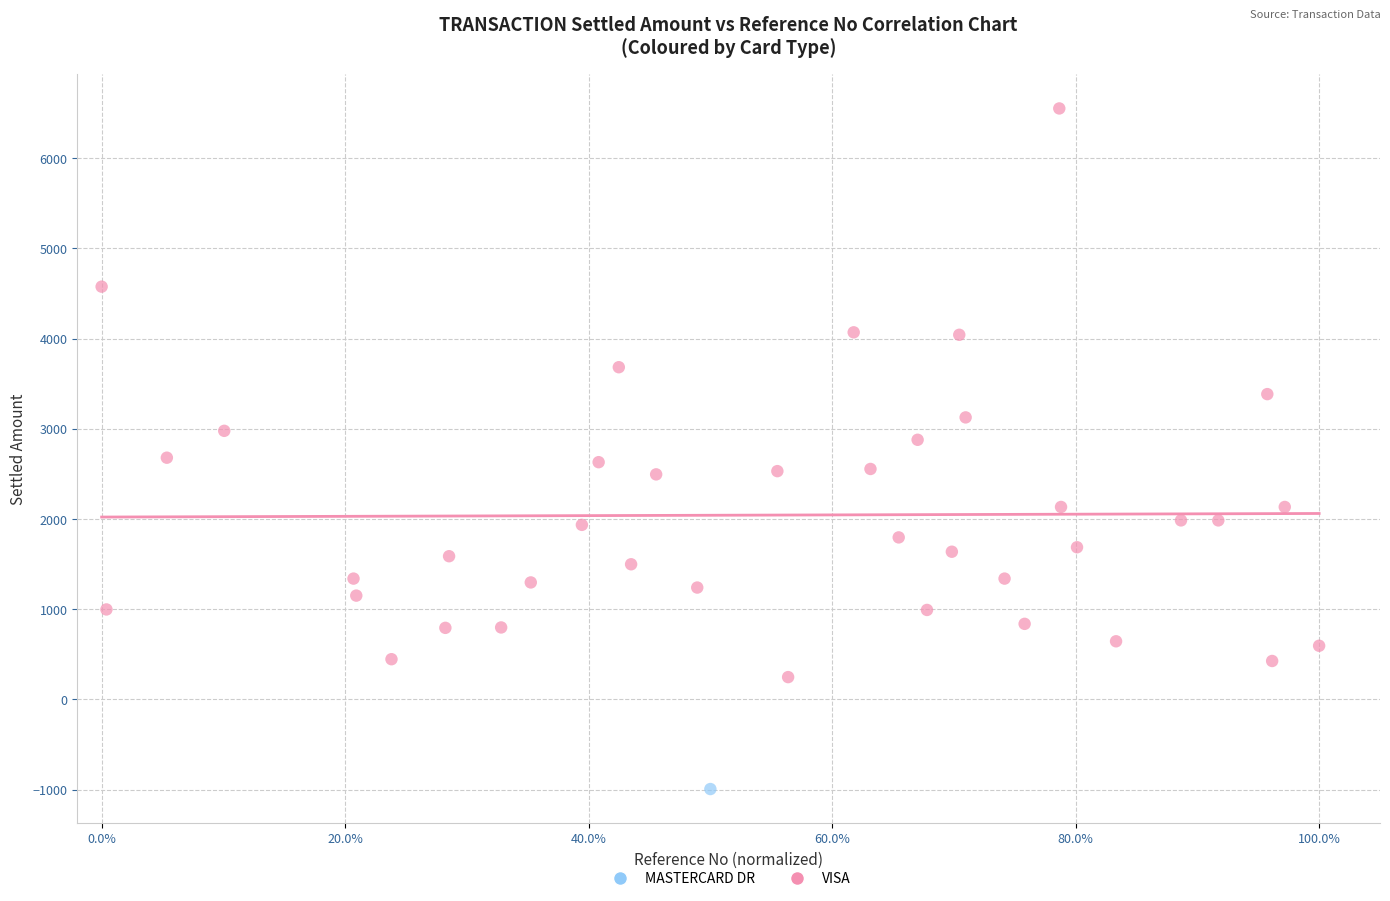

What are all the series names shown in the legend?

MASTERCARD DR, VISA